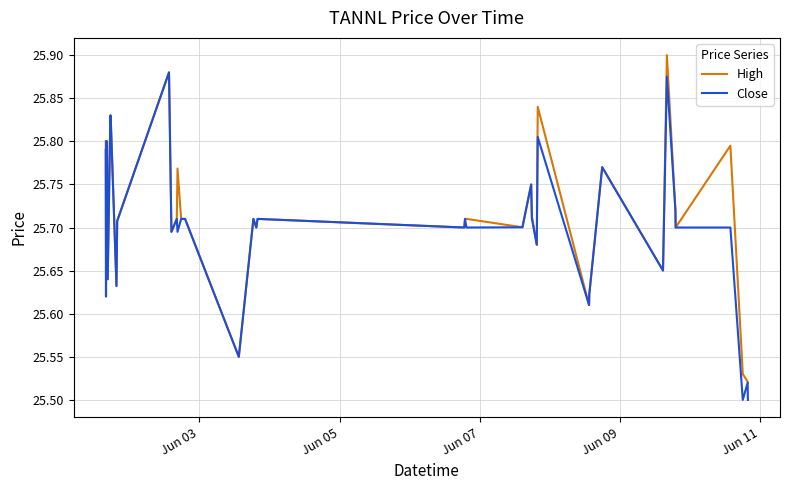

Rank the series by their maximum value, from highest to lowest.

High, Close